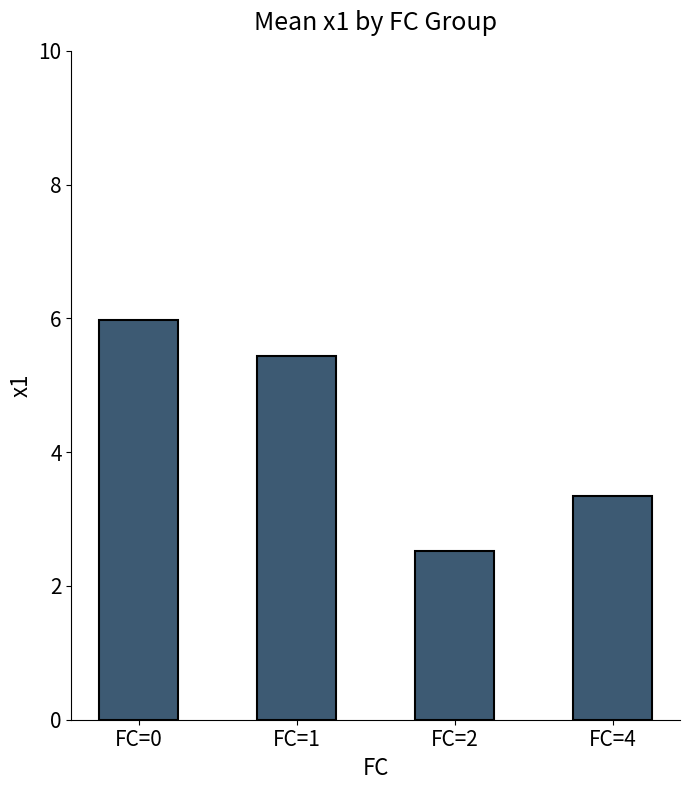

At which category does the chart reach its peak across all series?

FC=0